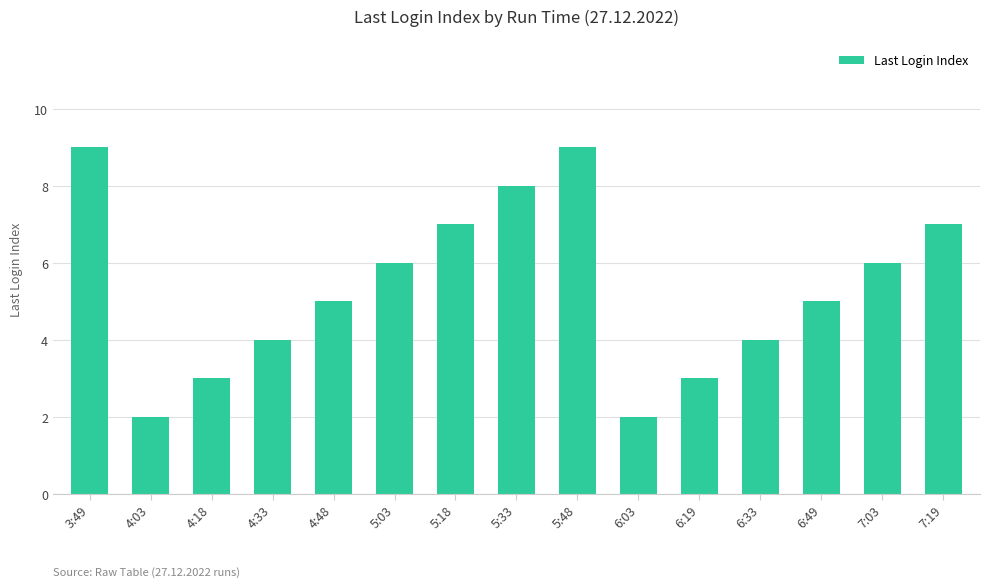

Count the values in the range 3 to 7.

10